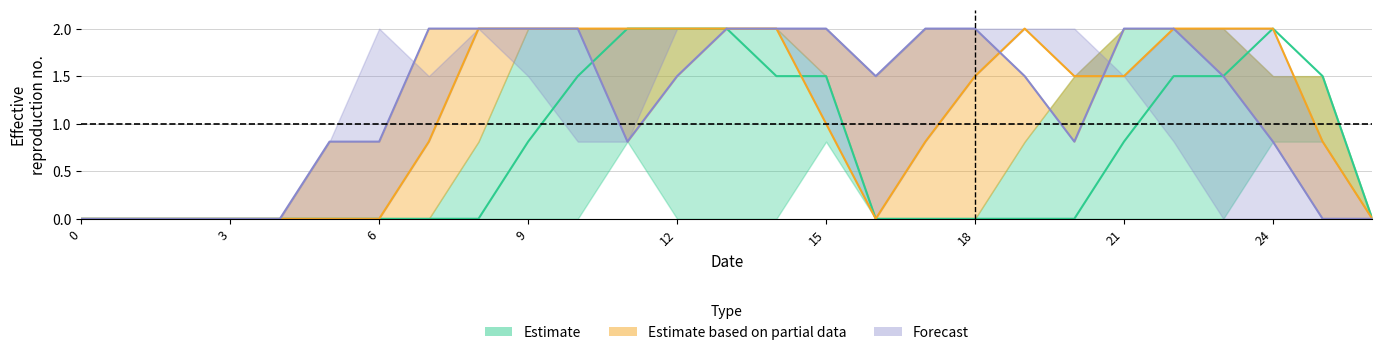

Reading left to right, transcribe all the data shown in this chart.

col_11: 0=0.0	1=0.0	2=0.0	3=0.0	4=0.0	5=0.0	6=0.0	7=0.0	8=0.0	9=0.8	10=1.5	11=2.0	12=2.0	13=2.0	14=1.5	15=1.5	16=0.0	17=0.0	18=0.0	19=0.0	20=0.0	21=0.8	22=1.5	23=1.5	24=2.0	25=1.5	26=0.0
col_13: 0=0.0	1=0.0	2=0.0	3=0.0	4=0.0	5=0.0	6=0.0	7=0.8	8=2.0	9=2.0	10=2.0	11=2.0	12=2.0	13=2.0	14=2.0	15=1.0	16=0.0	17=0.8	18=1.5	19=2.0	20=1.5	21=1.5	22=2.0	23=2.0	24=2.0	25=0.8	26=0.0
col_14: 0=0.0	1=0.0	2=0.0	3=0.0	4=0.0	5=0.8	6=0.8	7=2.0	8=2.0	9=2.0	10=2.0	11=0.8	12=1.5	13=2.0	14=2.0	15=2.0	16=1.5	17=2.0	18=2.0	19=1.5	20=0.8	21=2.0	22=2.0	23=1.5	24=0.8	25=0.0	26=0.0